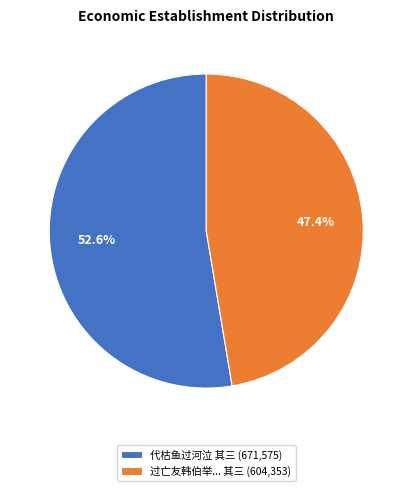

What percentage is NOT represented by 过亡友韩伯举... 其三 (604,353)?

52.6%